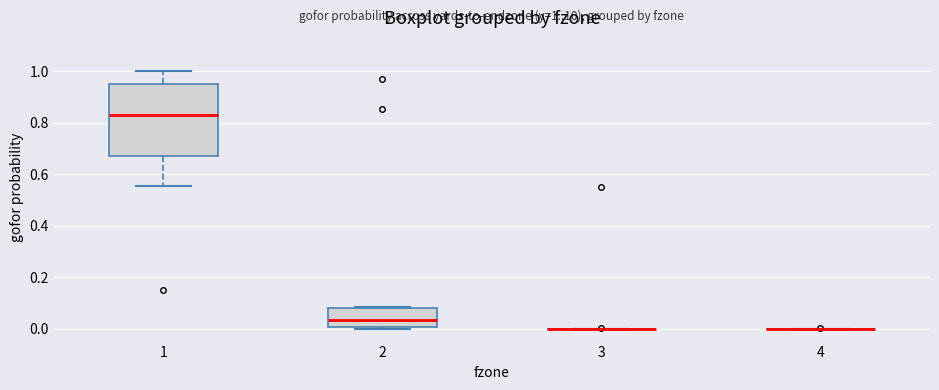

Comparing the boxes themselves (not the whiskers), which one is the tallest?

1